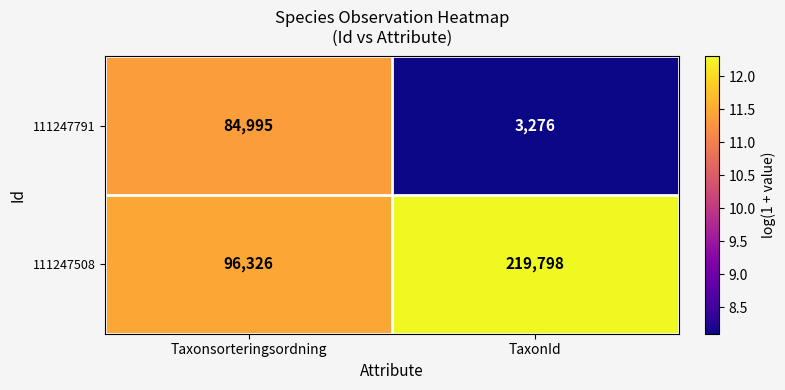

Which series has the widest spread of values?

111247508